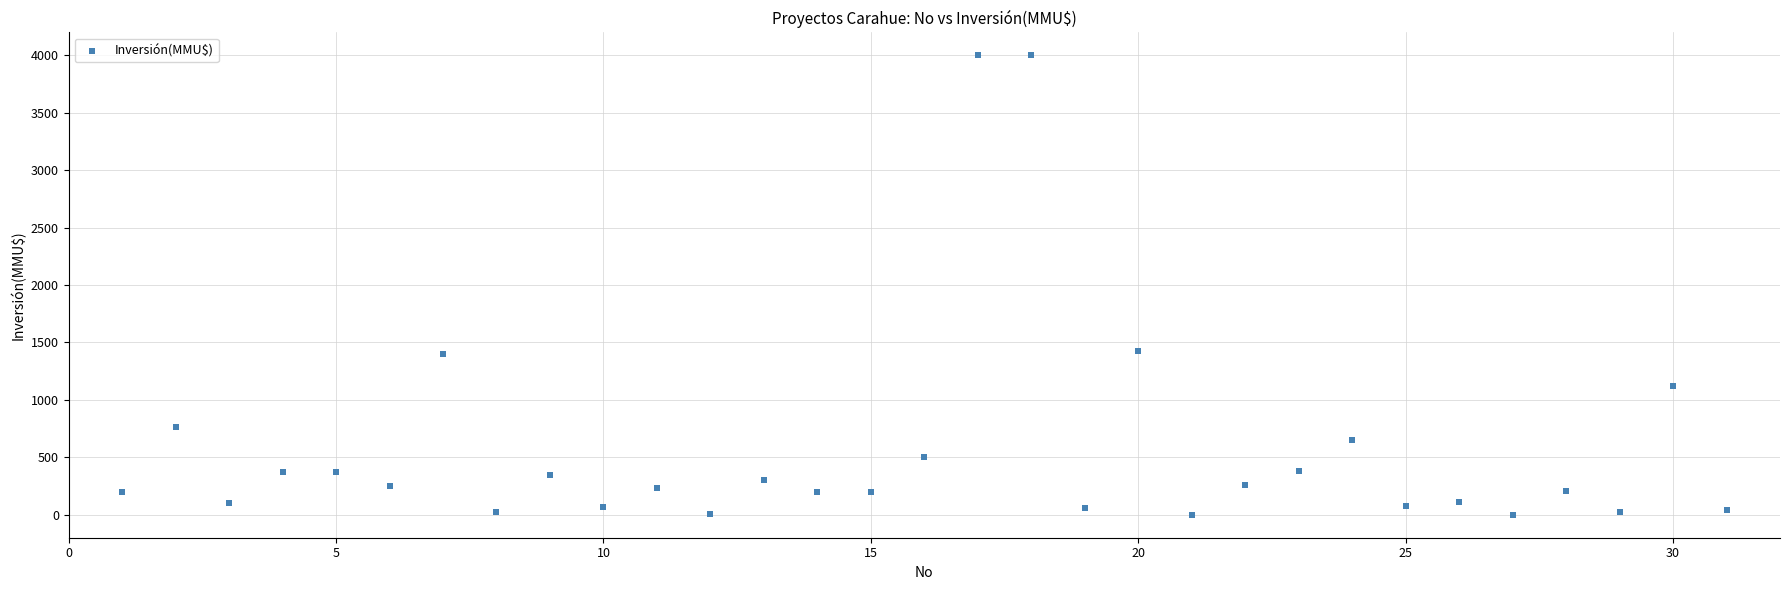

What is the range of X values (max minus min)?

30